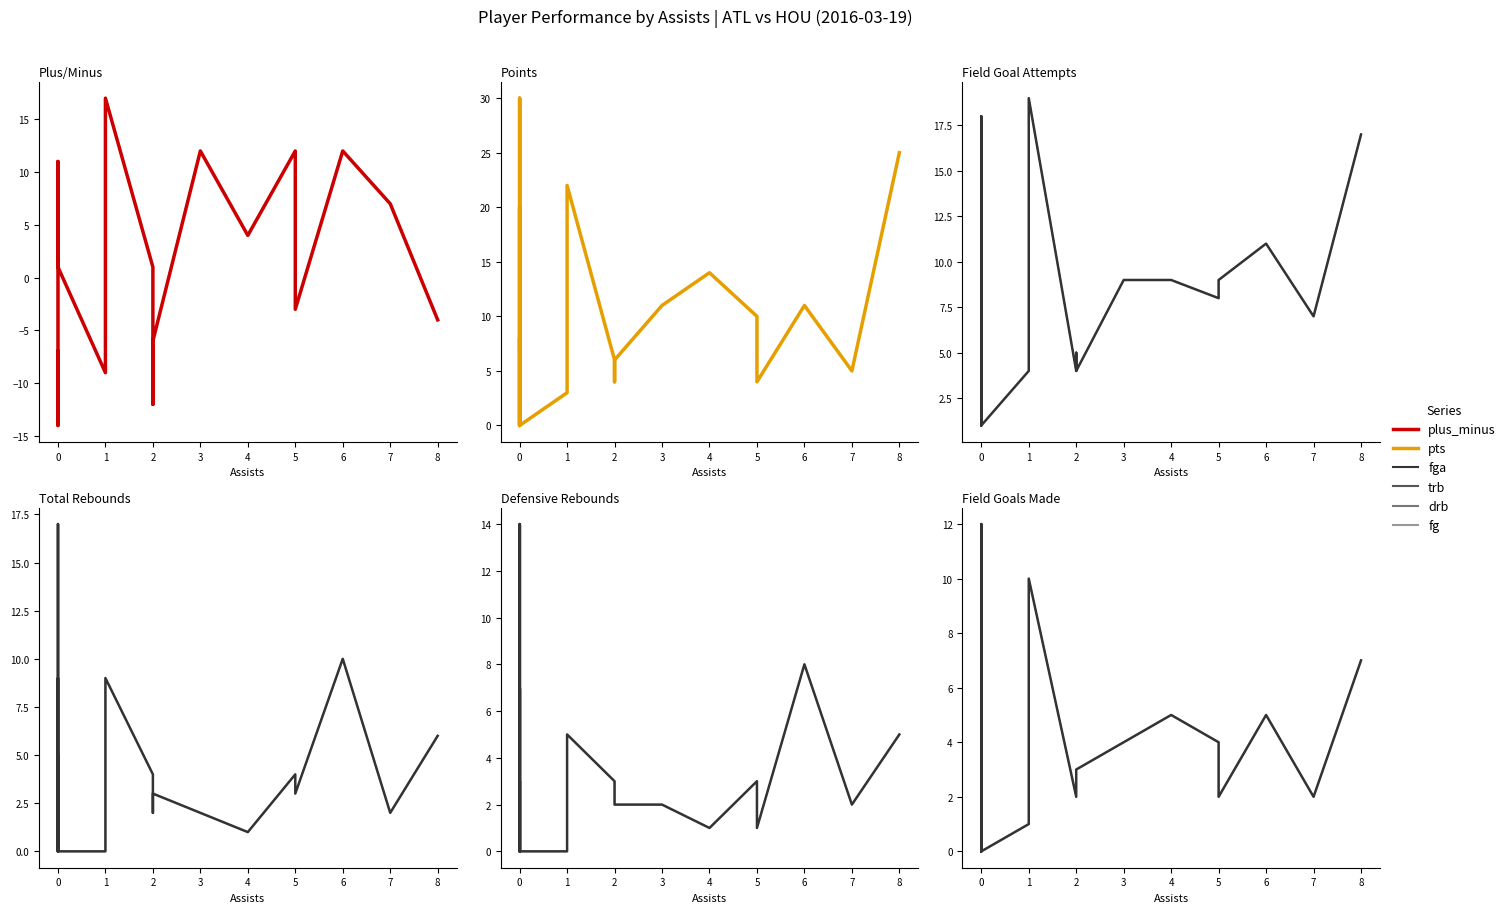

What is the difference between the maximum and minimum values in the fga series?

18